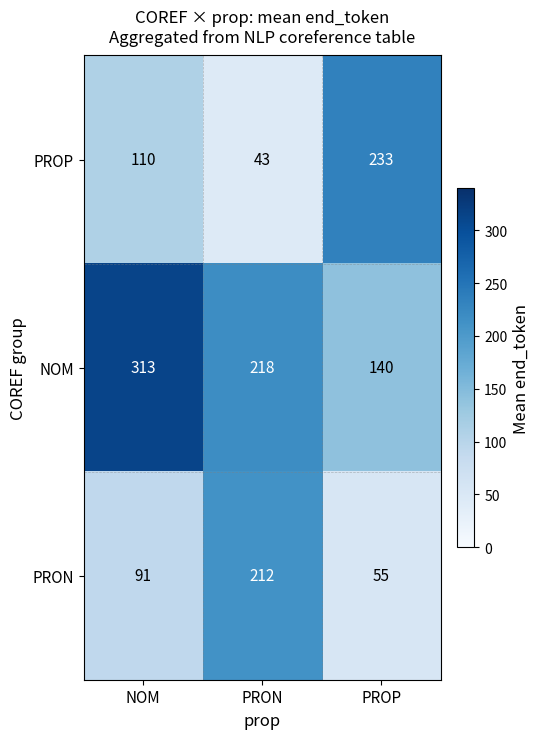

The value of PROP at NOM is 172. True or false?

False